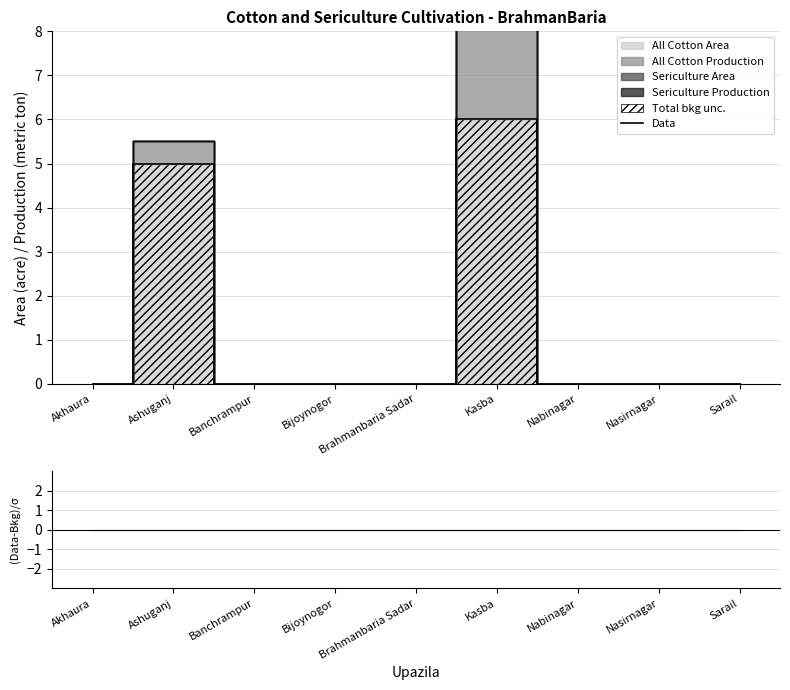

Reading left to right, what are all the values shown in this chart?

Akhaura=0	Ashuganj=5	Banchrampur=0	Bijoynogor=0	Brahmanbaria Sadar=0	Kasba=6	Nabinagar=0	Nasirnagar=0	Sarail=0